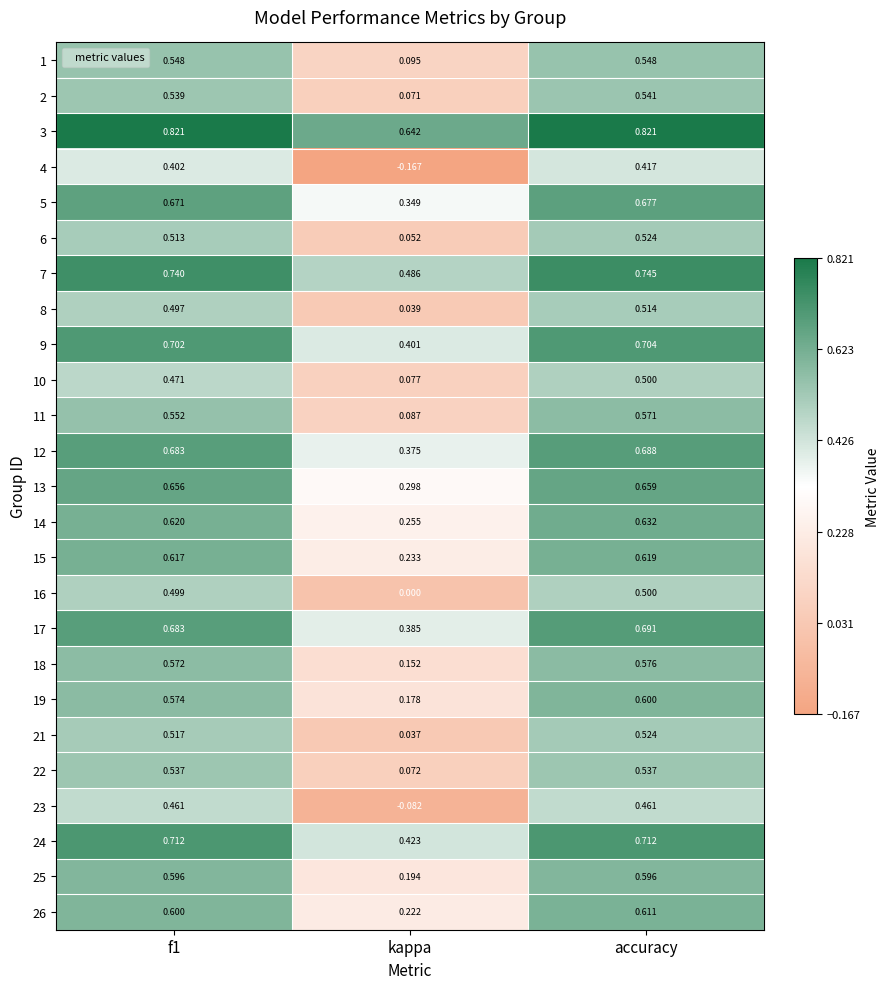

Which label corresponds to the smallest value in the chart?

kappa